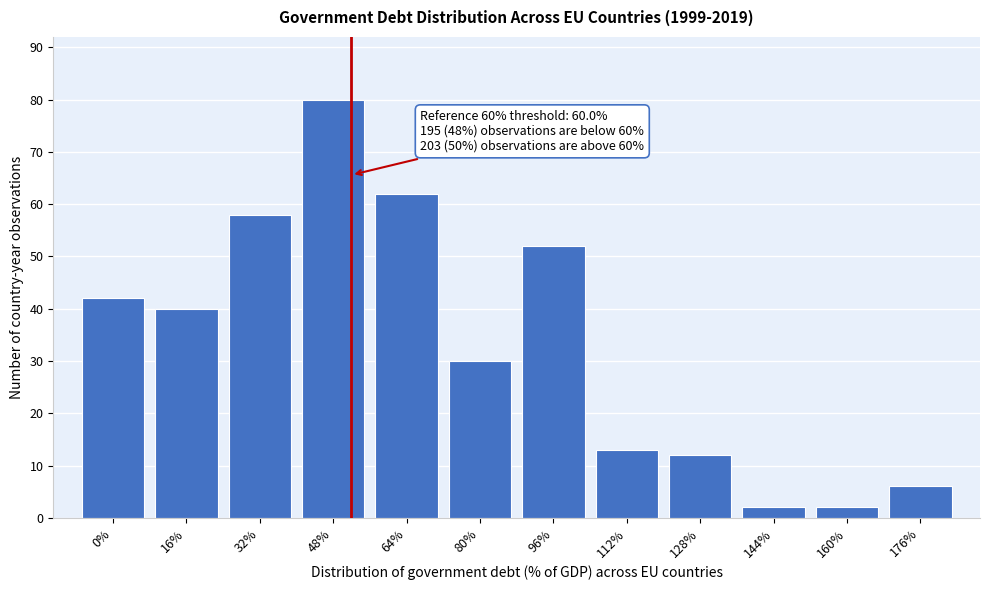

Reading right to left, list all the values displayed in this chart.

176%=6	160%=2	144%=2	128%=12	112%=13	96%=52	80%=30	64%=62	48%=80	32%=58	16%=40	0%=42